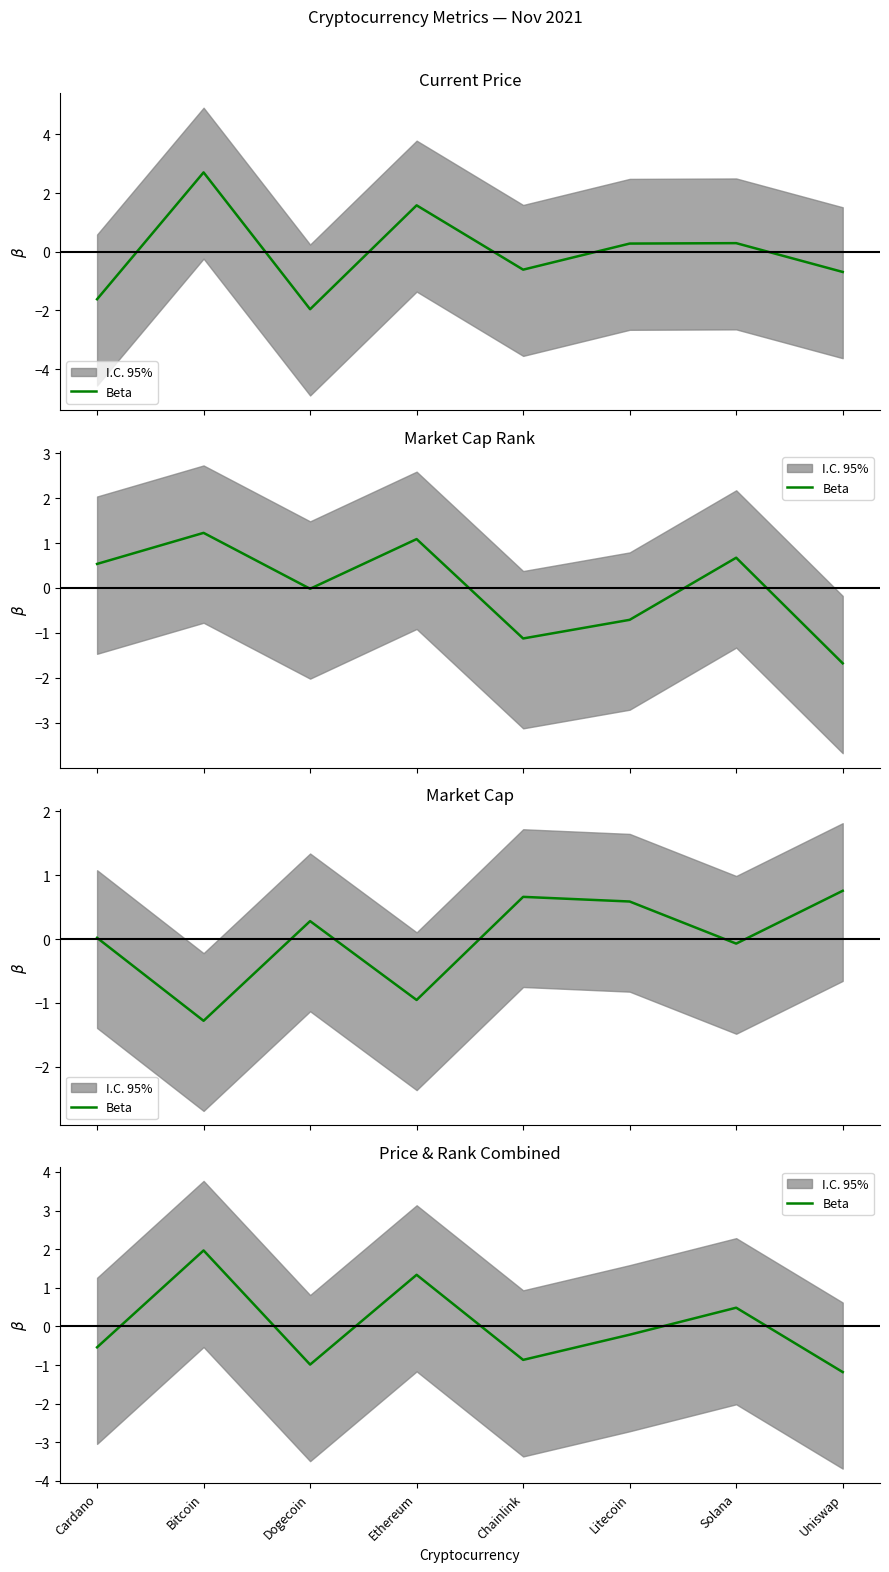

The value at Ethereum is 0.9. True or false?

False